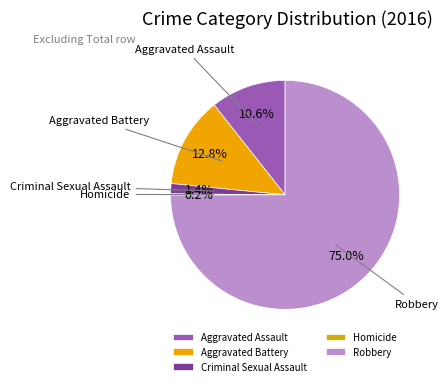

Which category has the biggest portion of the pie?

Robbery